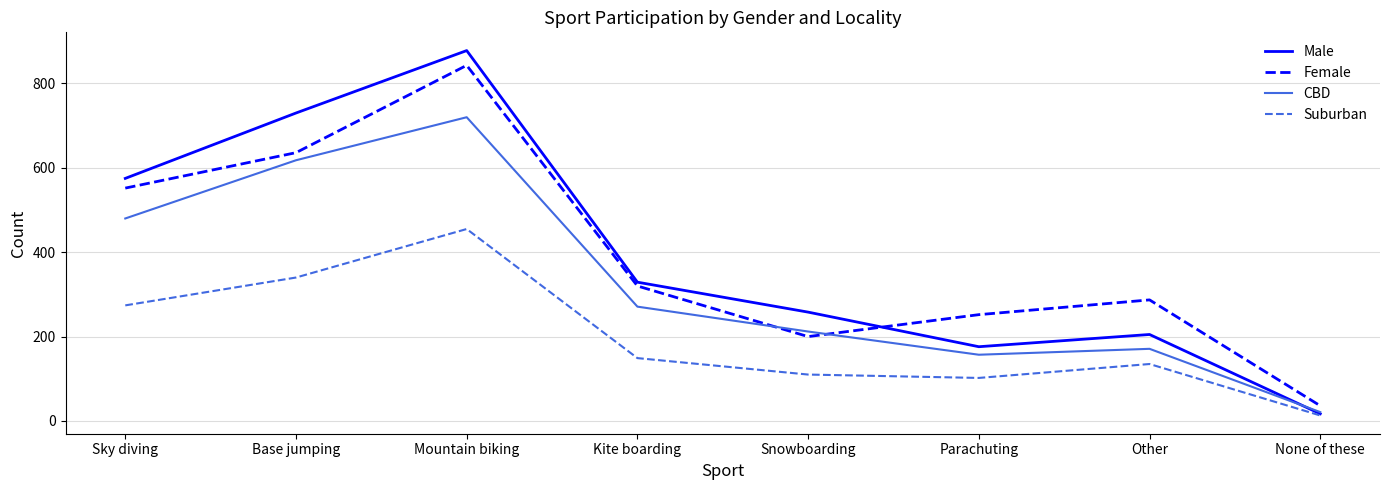

Which category has the highest value across all series?

Mountain biking